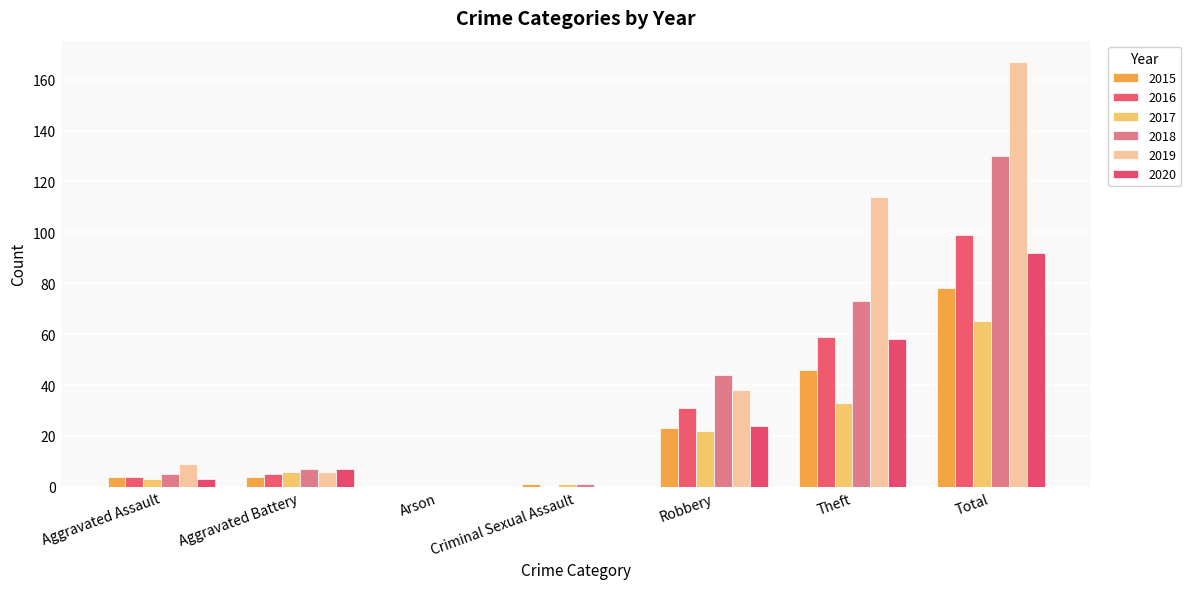

At which category is the sum across all series the highest?

Total